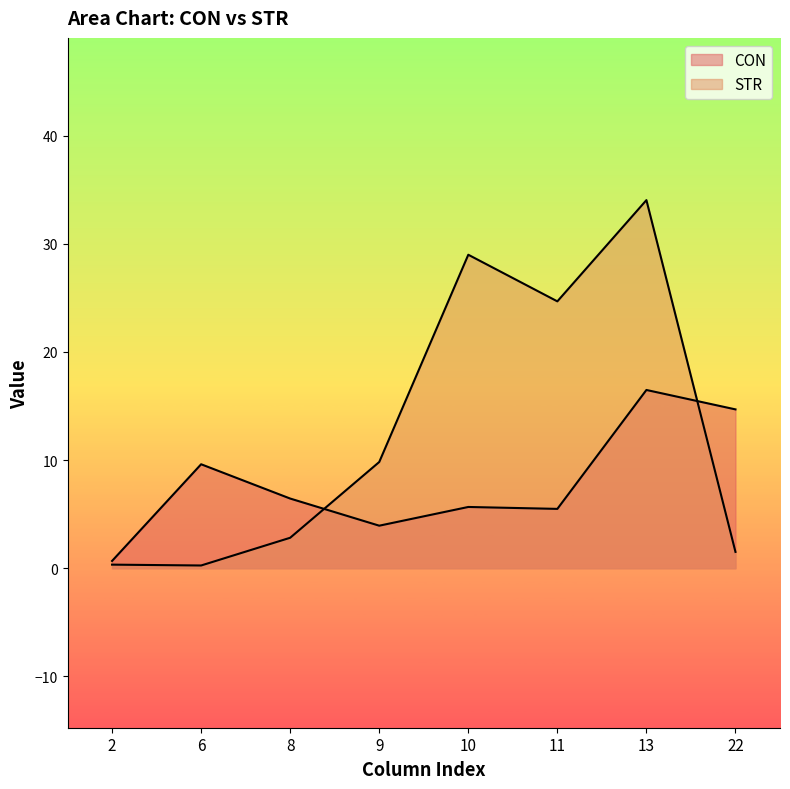

Where is CON nearest to the value 8?

8